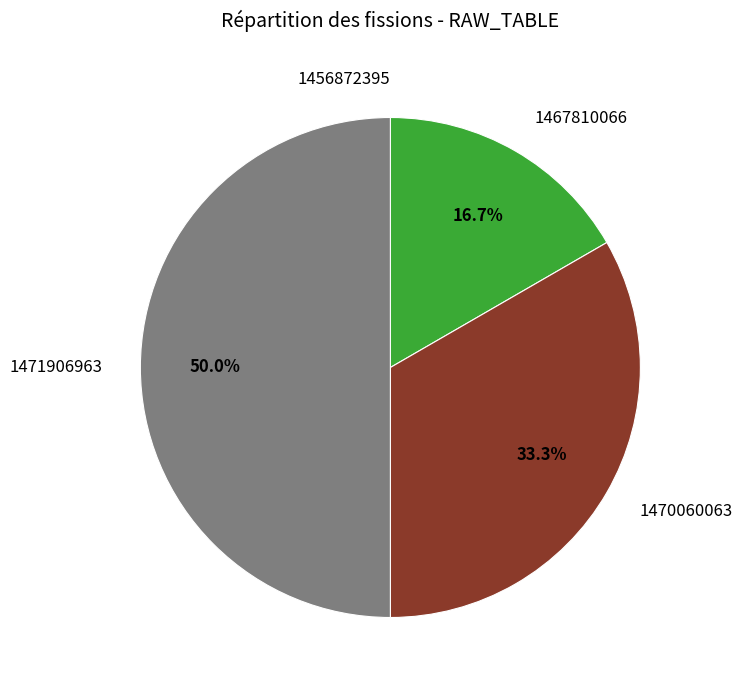

To the nearest percent, what percentage of the pie is 1470060063?

33%